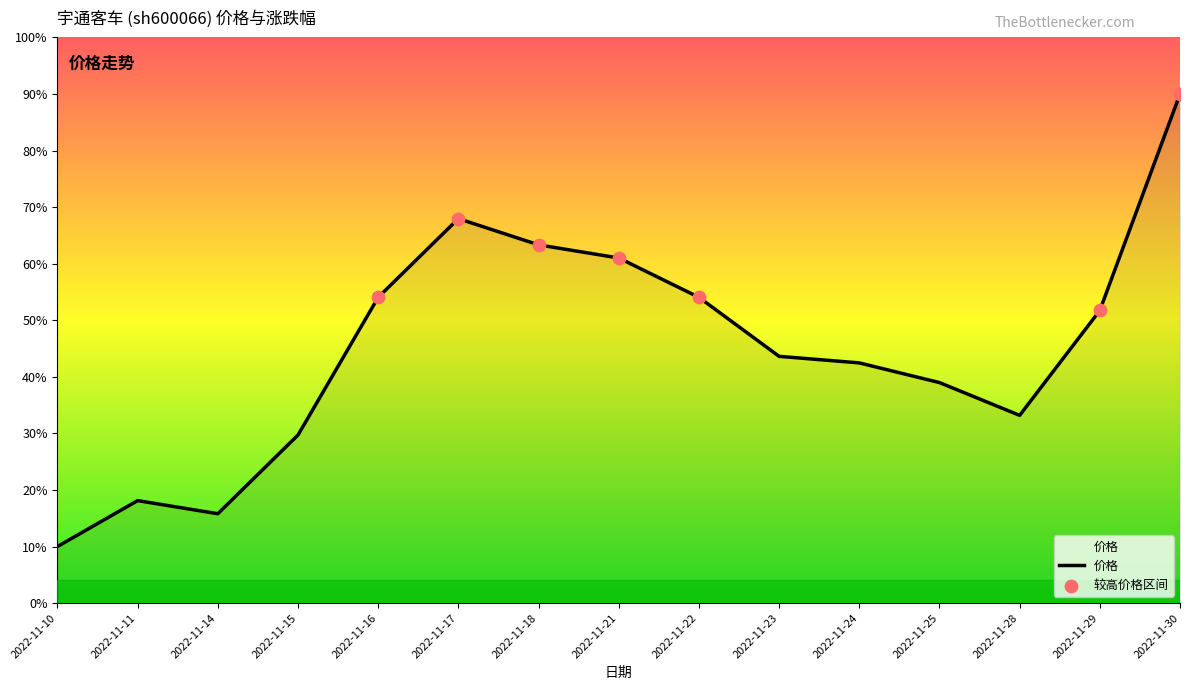

What is the ratio of the value at 2022-11-17 to the value at 2022-11-21?

1.1